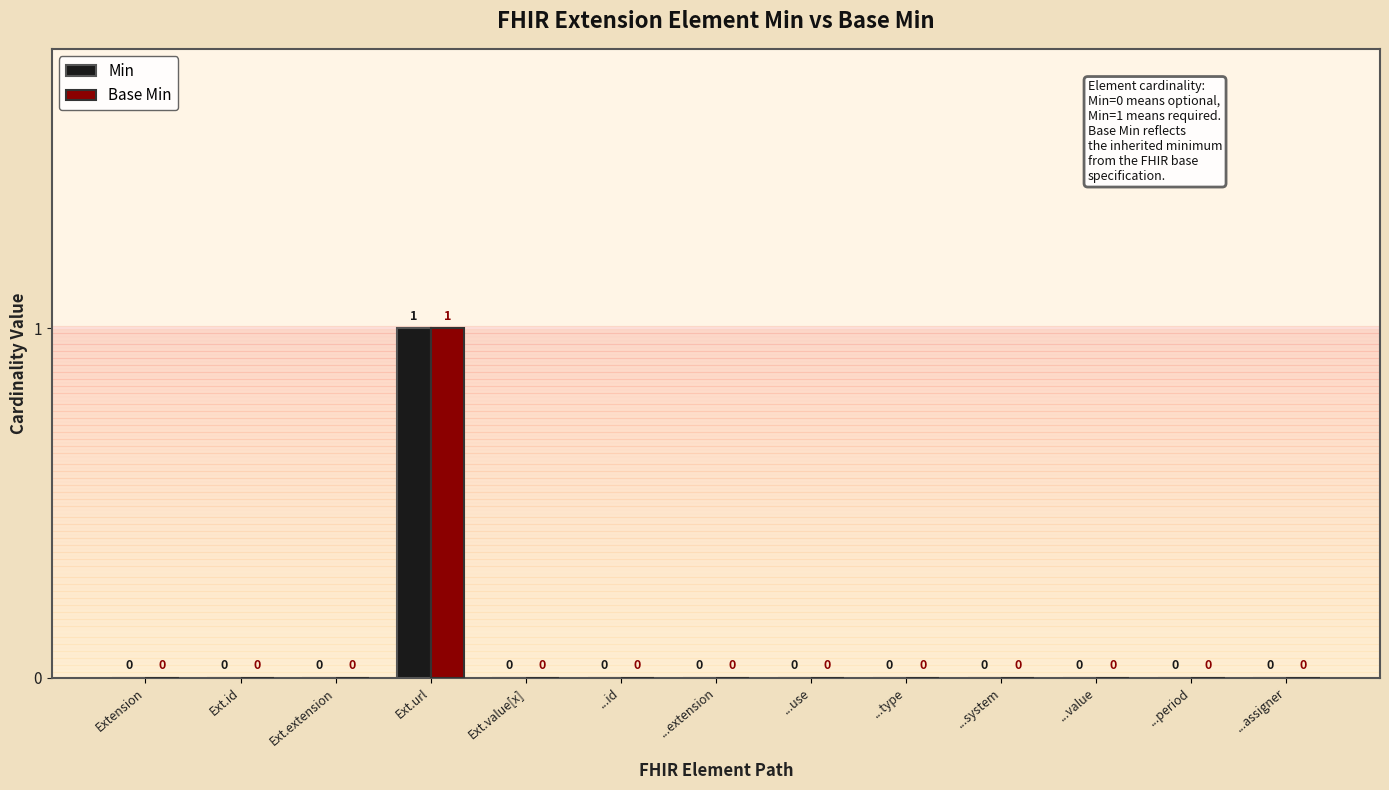

Which category has the highest value across all series?

Ext.url